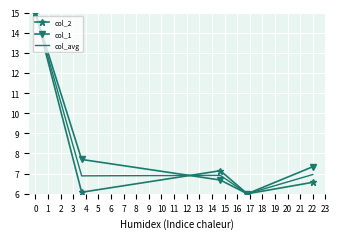

What is the minimum value for col_2?

6.0